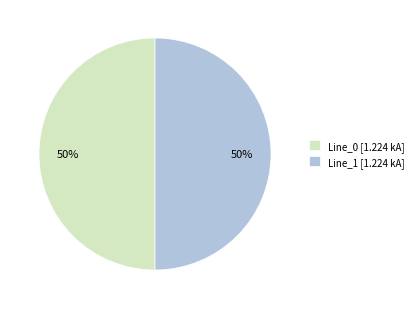

Is the sum of Line_0 [1.224 kA] and Line_1 [1.224 kA] greater than half?

Yes